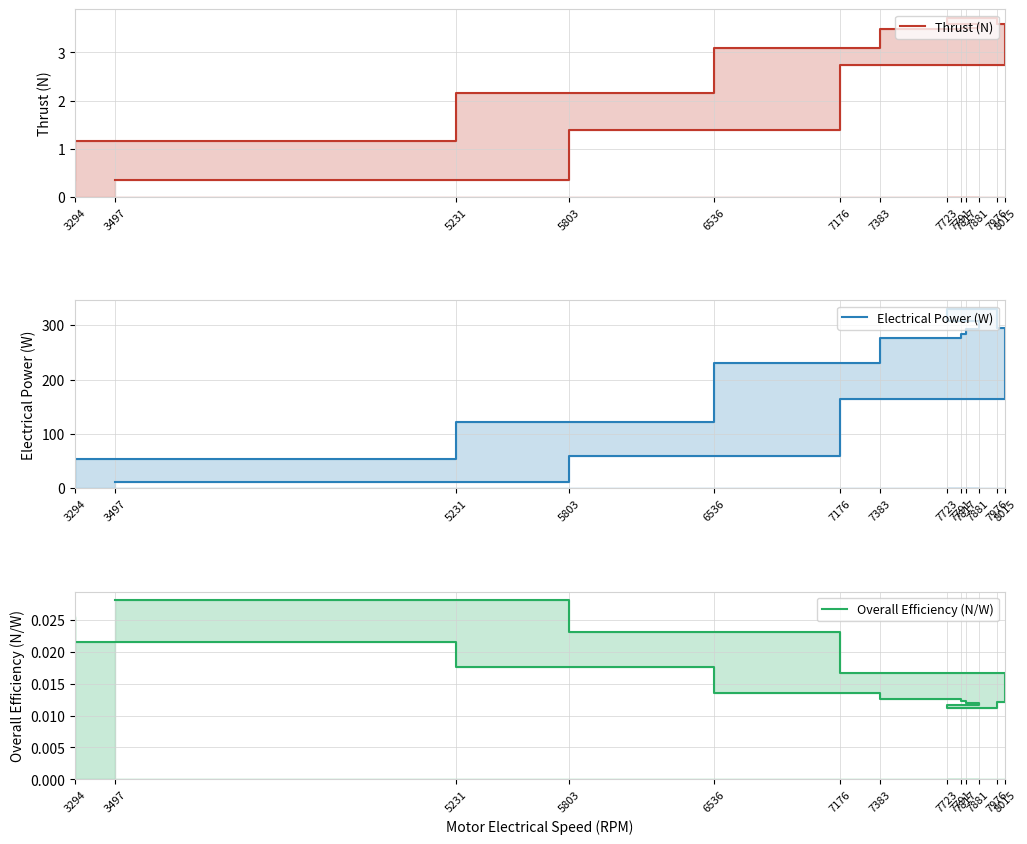

The value of Overall Efficiency (N/W) at 7791 is 0.0. True or false?

False